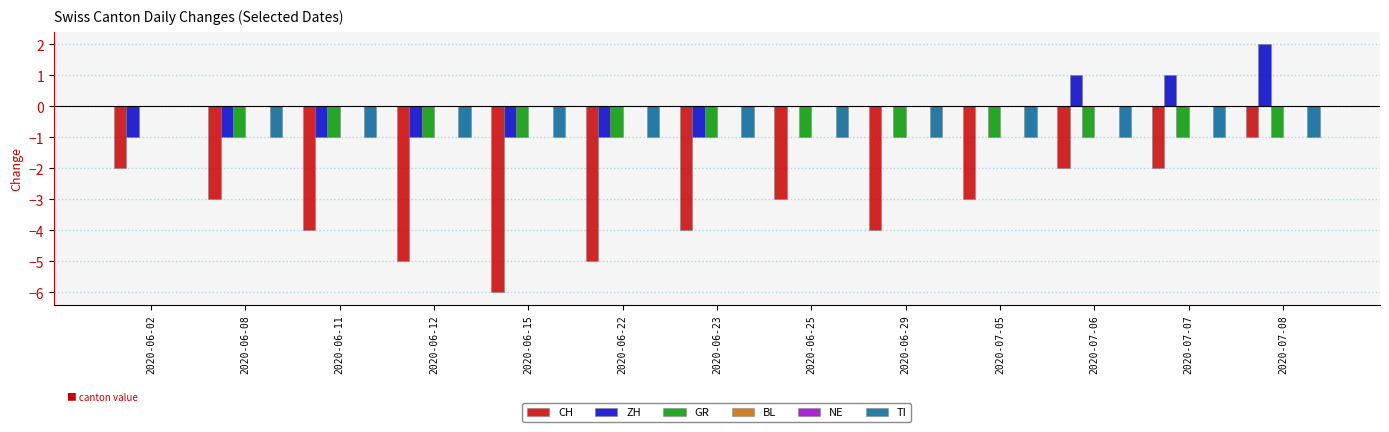

The value of GR at 2020-06-08 is -1. True or false?

True